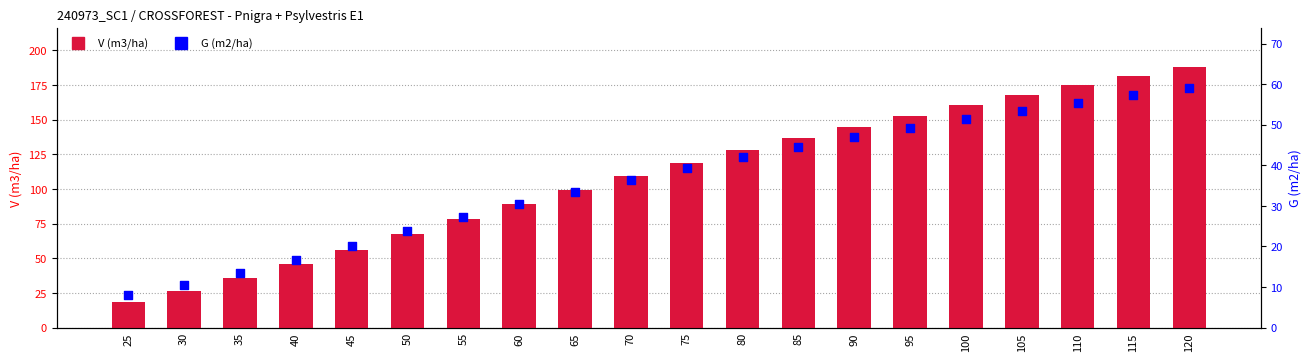

What are all the series names shown in the legend?

V (m3/ha), G (m2/ha)